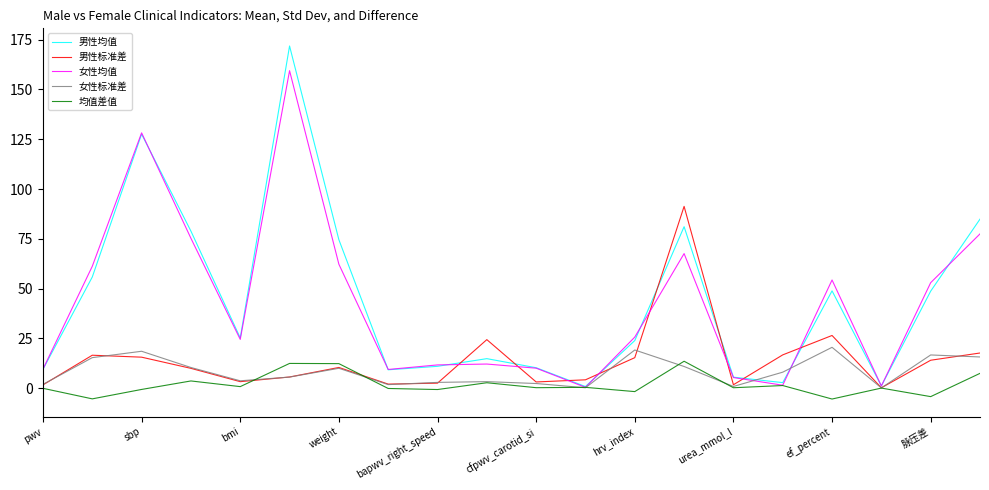

What are all the series names shown in the legend?

男性均值, 男性标准差, 女性均值, 女性标准差, 均值差值